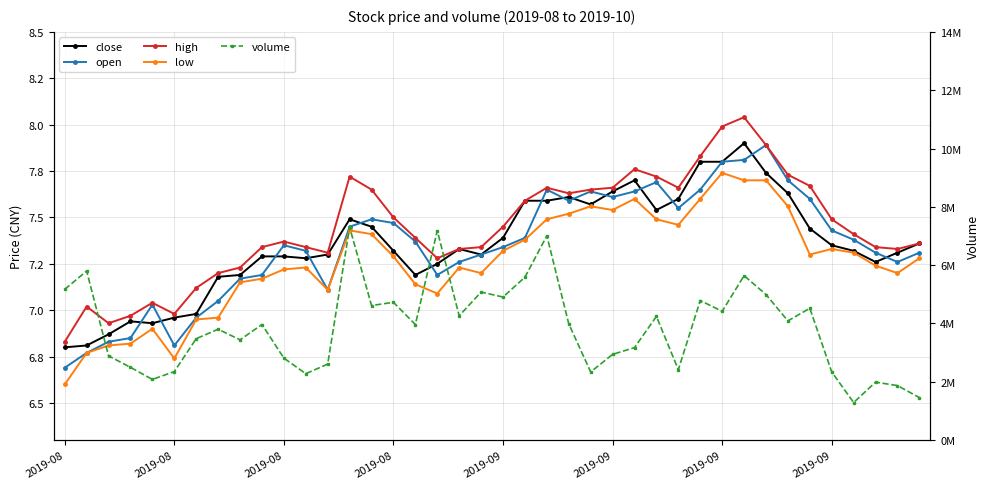

What is the total value across all series at 2019-08?

5170311.9